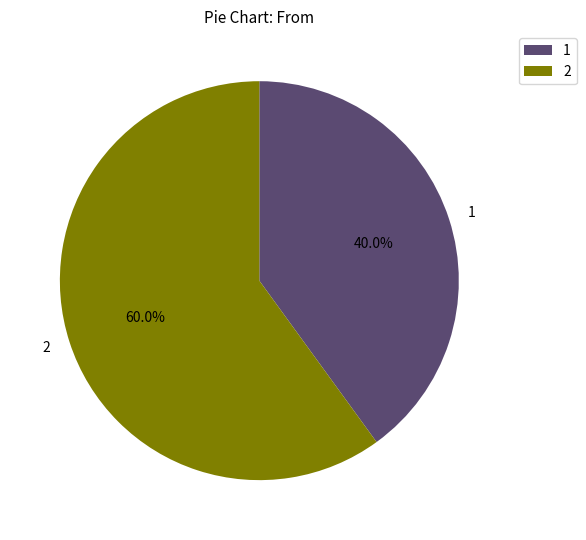

Does any single category account for the majority?

Yes